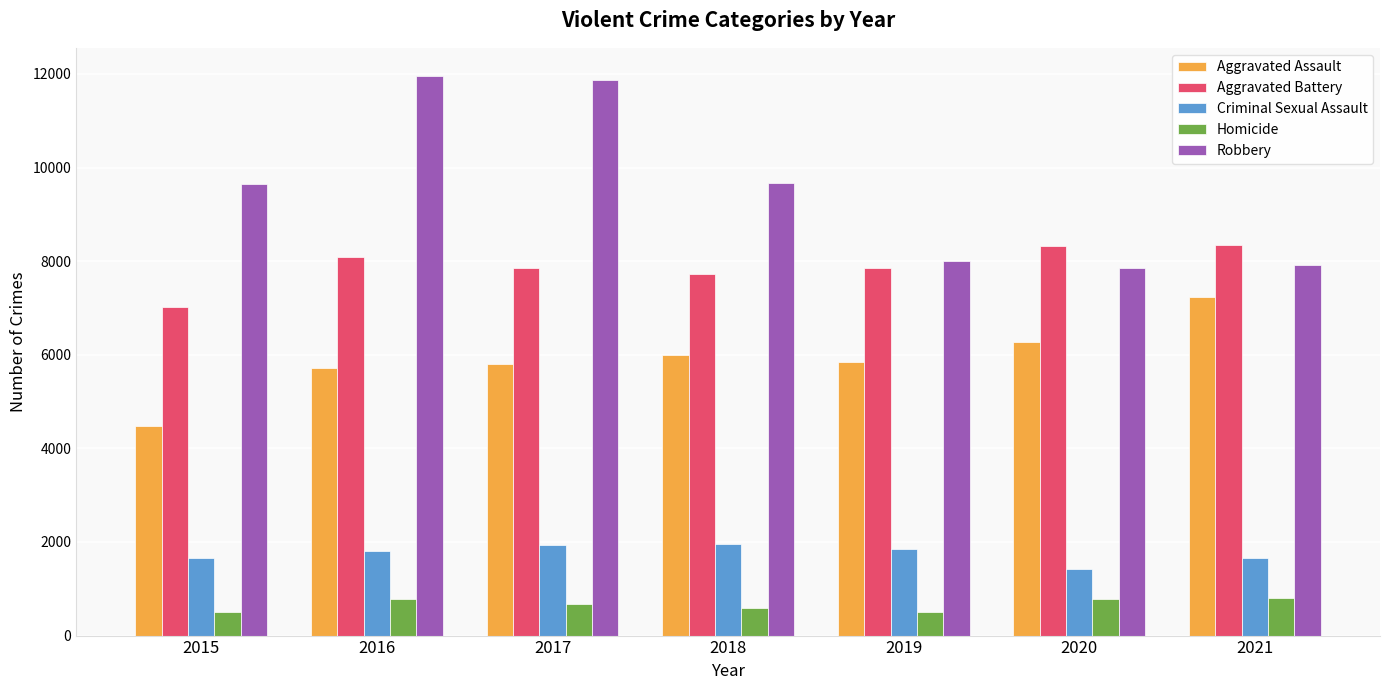

True or false: Homicide has a value of 672 at 2017.

True